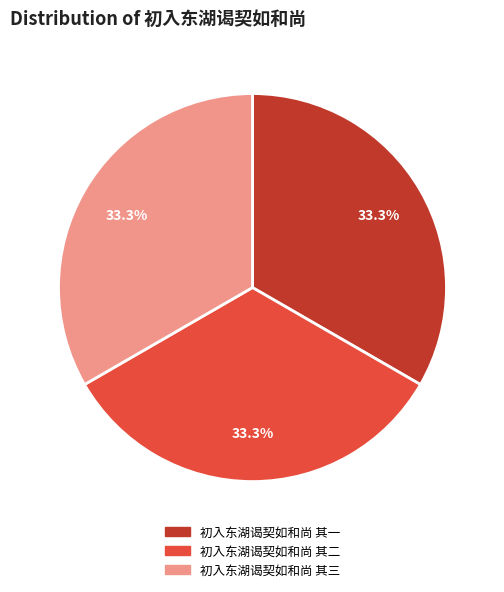

Does 初入东湖谒契如和尚 其二 represent more than half of the total?

No